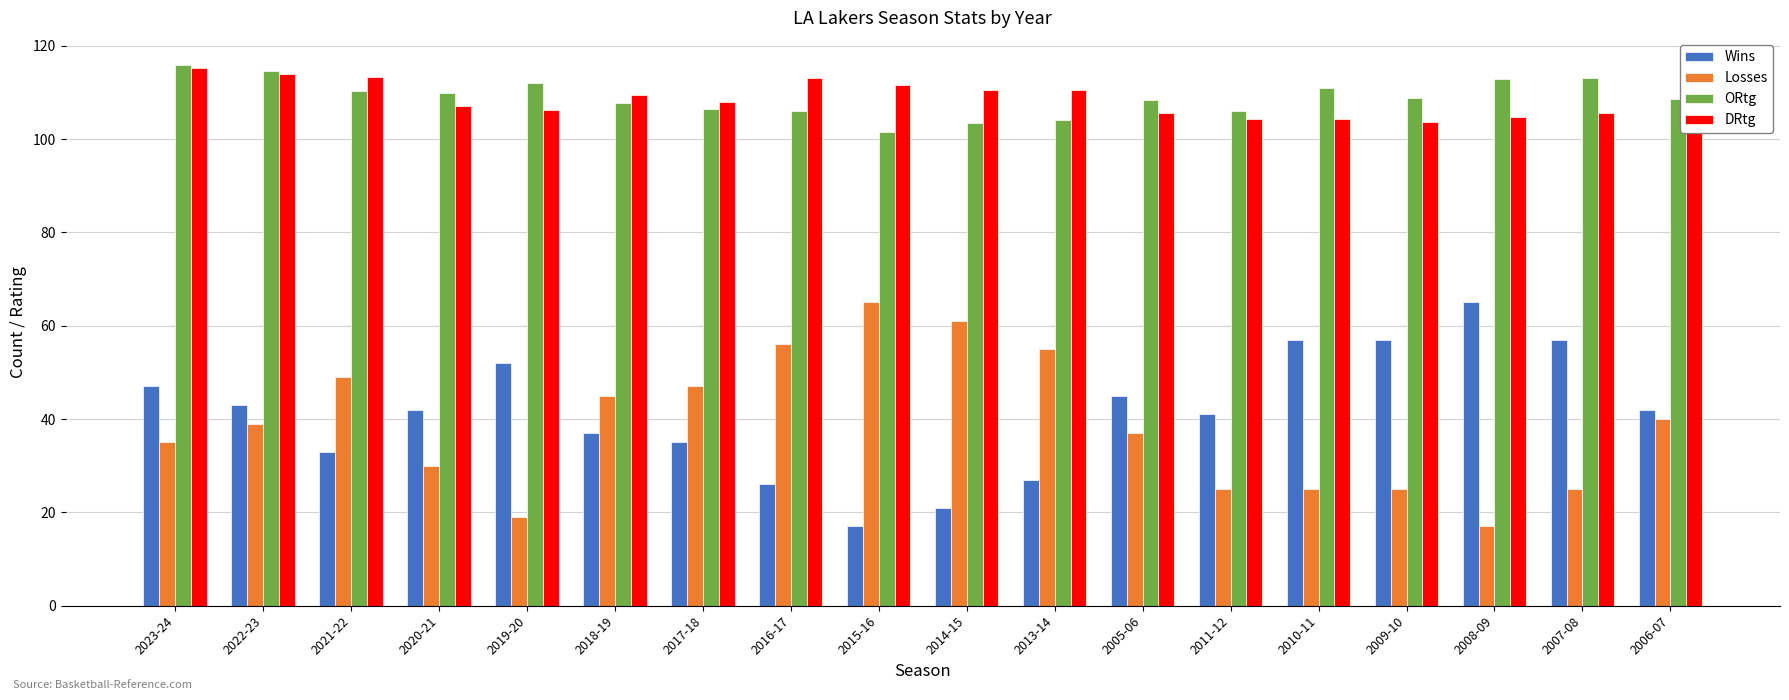

What is the difference between the maximum and second lowest values in the Losses series?

46.0